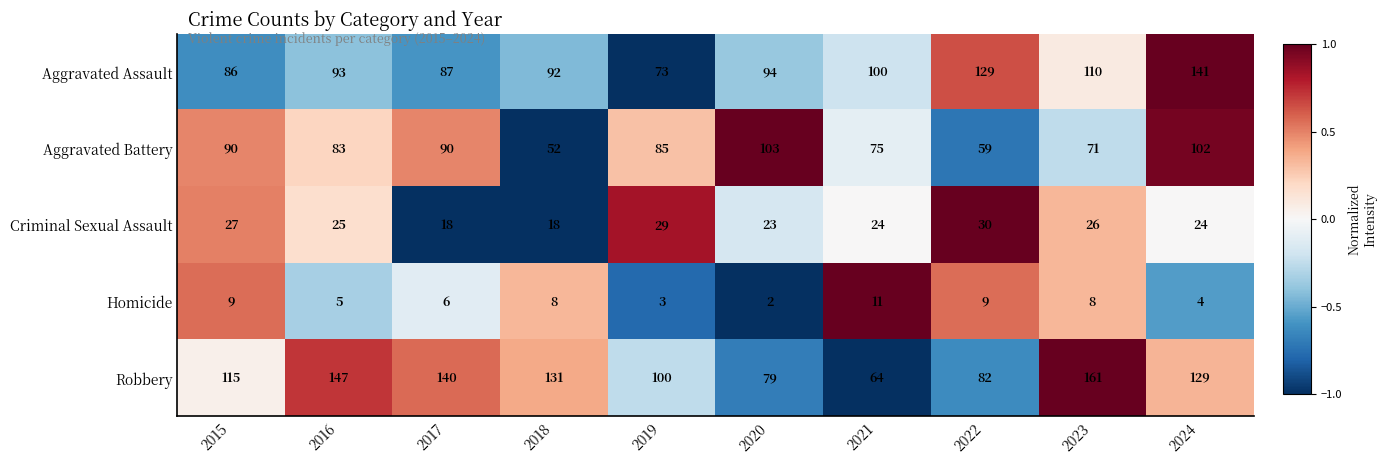

Between 2015 and 2016, which series saw the biggest shift?

Robbery